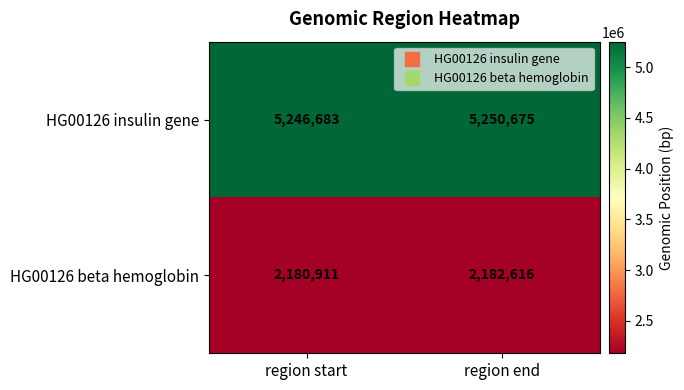

What is the average value of the HG00126 insulin gene series?

5248679